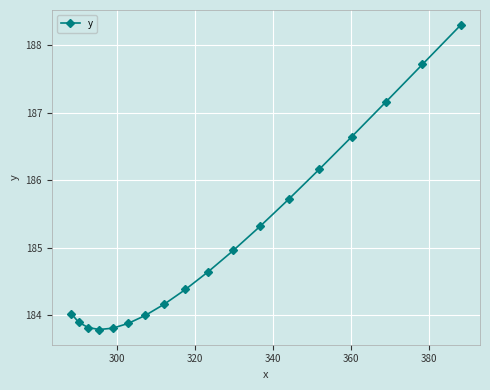

Count the number of data series in this chart.

1